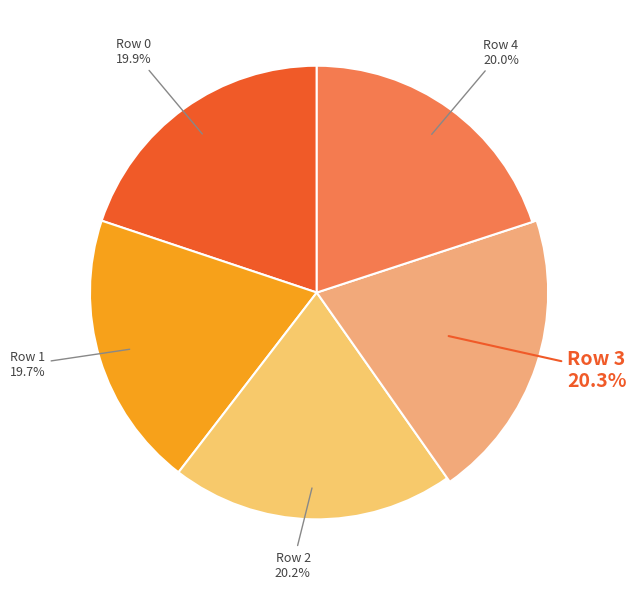

Which slice is the smallest?

1